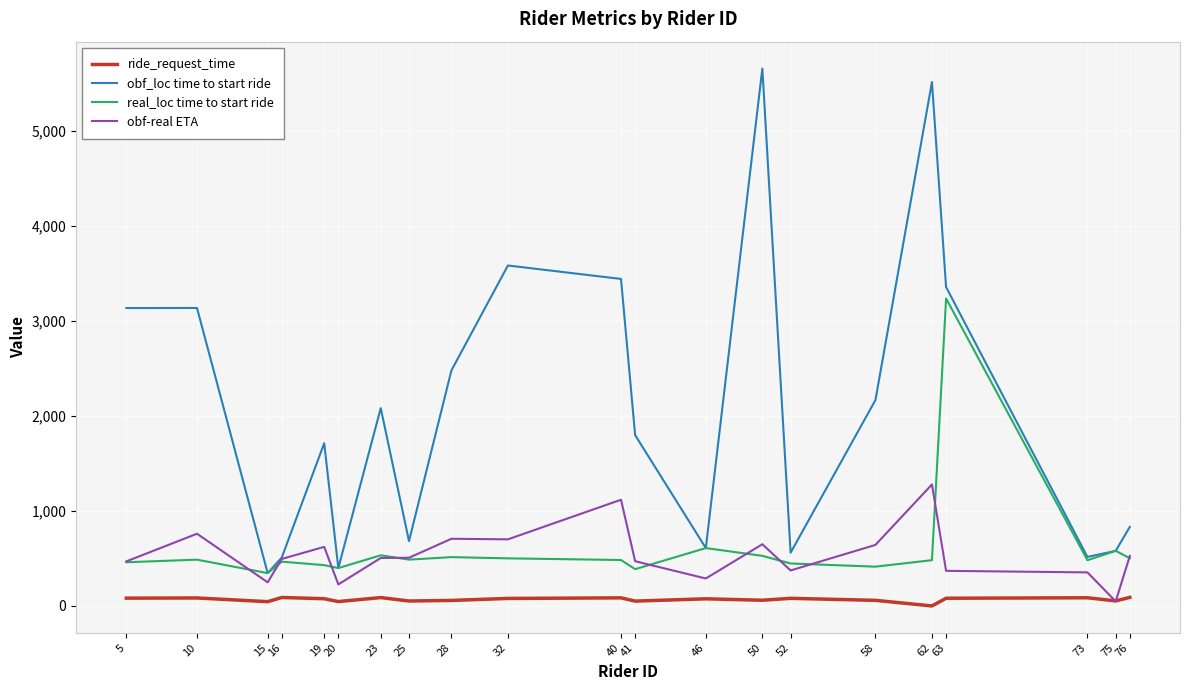

True or false: obf_loc time to start ride and ride_request_time intersect in this chart.

False